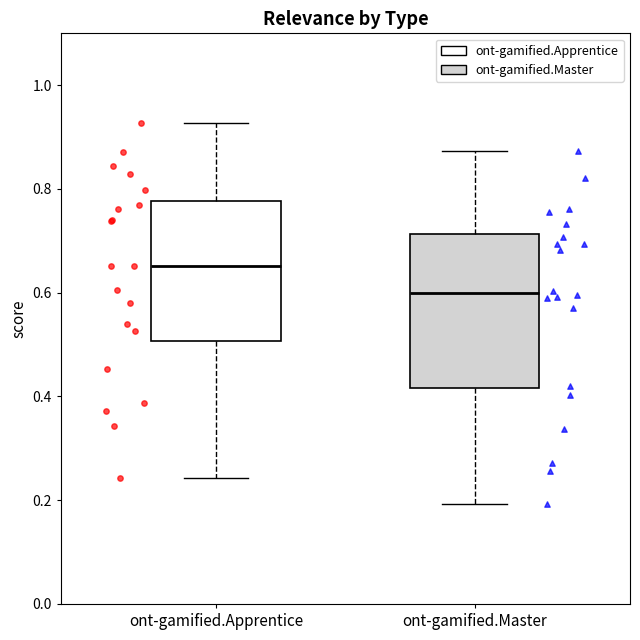

Reading left to right, read every box against the y-axis: the position of its median line, the range the box covers, and the ends of its whiskers. The values are not printed on the chart, so give them approximately, as read against the axis.

ont-gamified.Apprentice: median 0.66, box 0.50 to 0.78, whiskers 0.24 to 0.92
ont-gamified.Master: median 0.60, box 0.42 to 0.72, whiskers 0.20 to 0.88